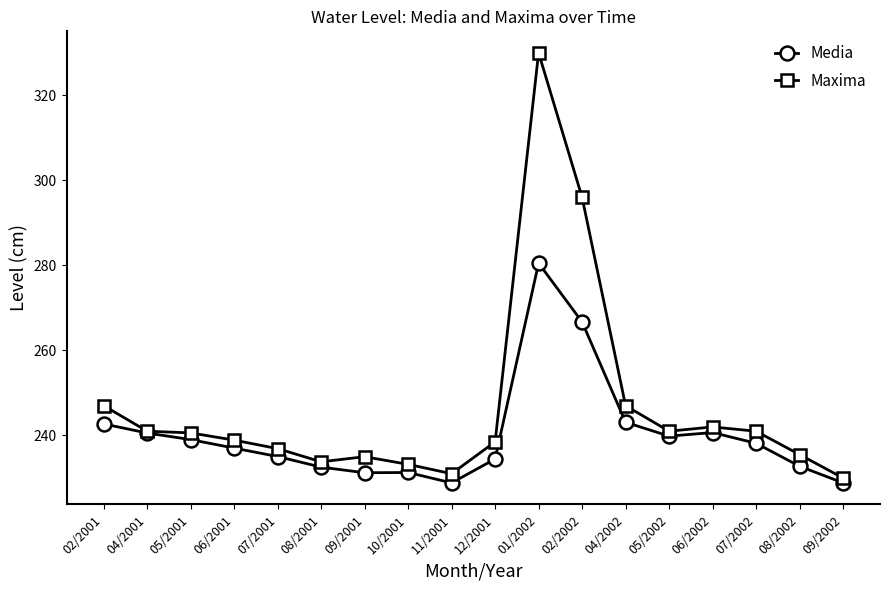

What position from the left is 01/2002?

11